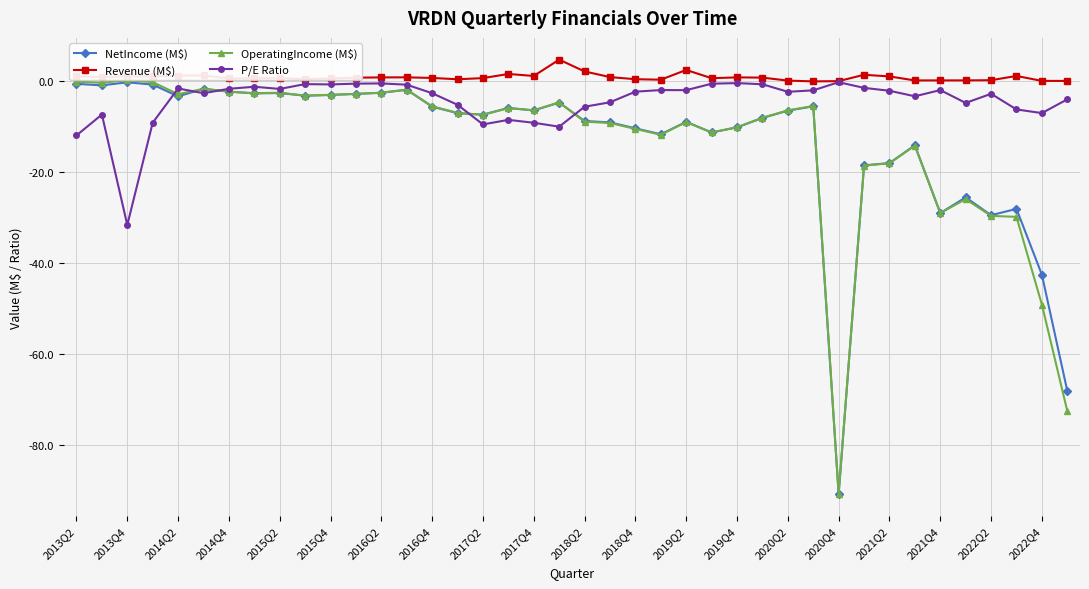

Which series has the largest total across all categories?

Revenue (M$)